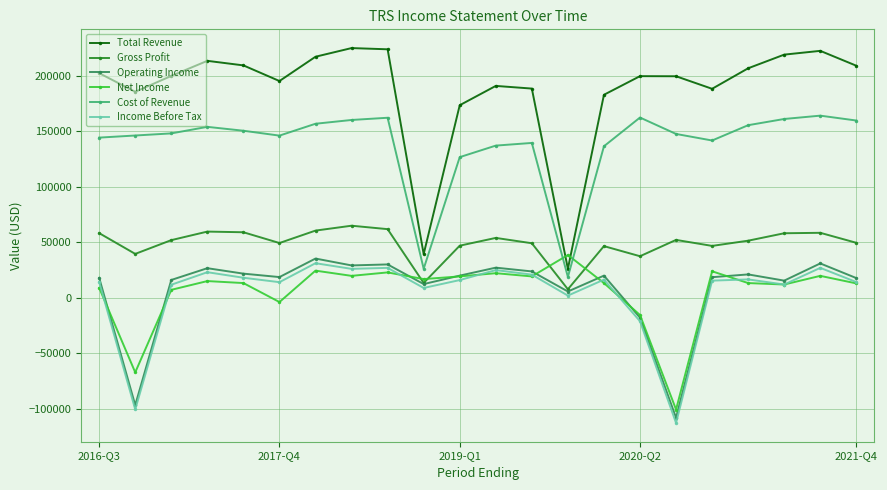

How many times do Net Income and Cost of Revenue cross each other?

2